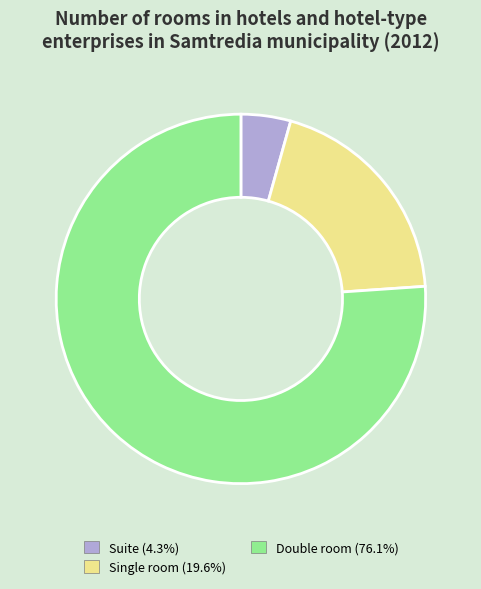

Is there a majority slice in this chart?

Yes